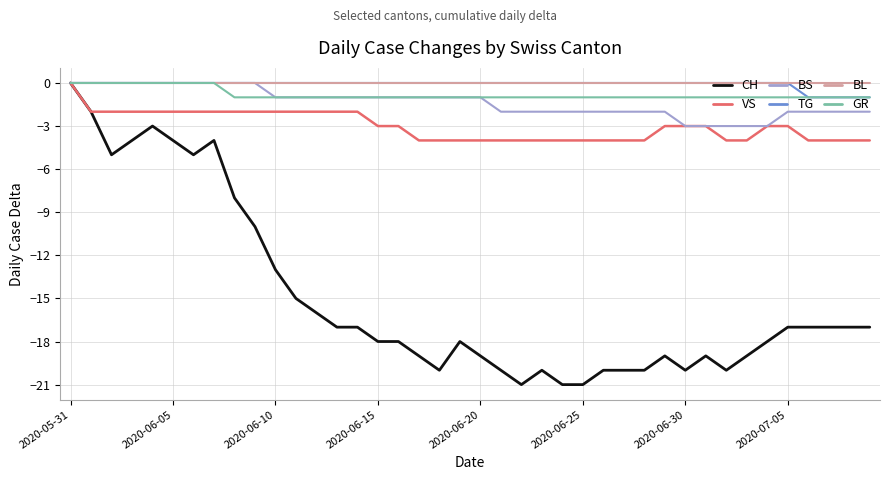

Which series has the largest range (max minus min)?

CH